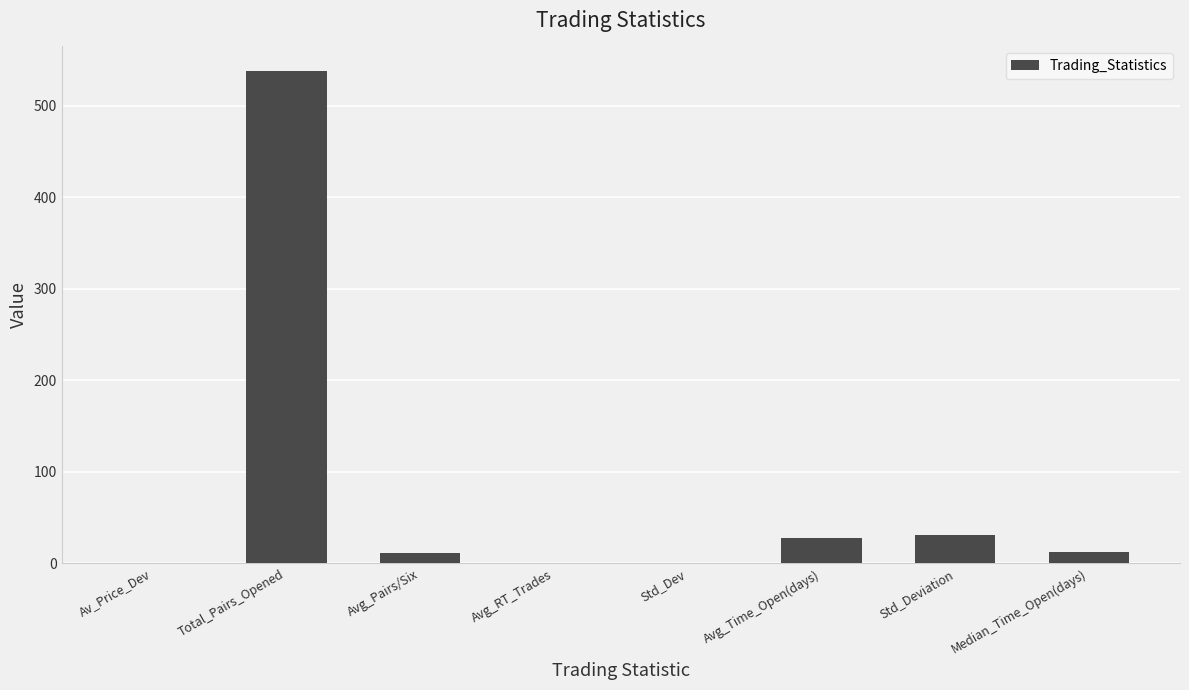

What is the sum of all values?

621.2